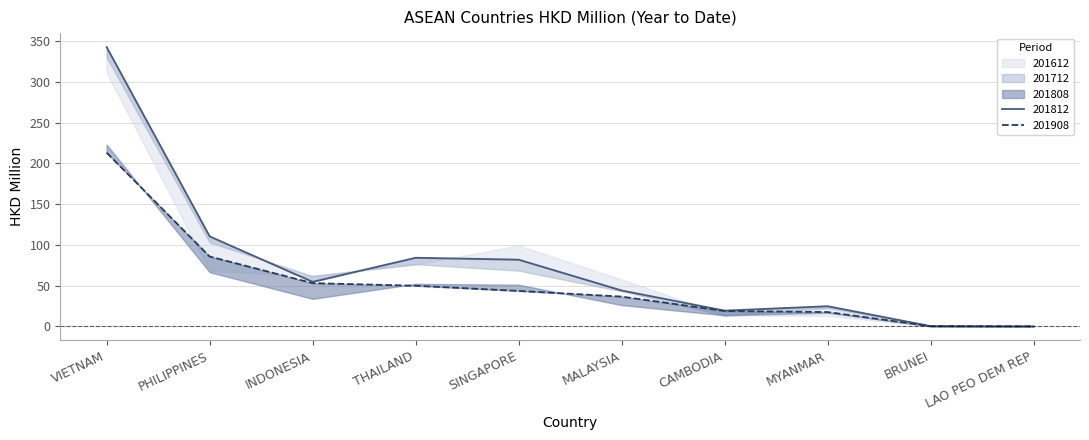

Rank the categories by 201812 value from lowest to highest.

LAO PEO DEM REP, BRUNEI, CAMBODIA, MYANMAR, MALAYSIA, INDONESIA, SINGAPORE, THAILAND, PHILIPPINES, VIETNAM